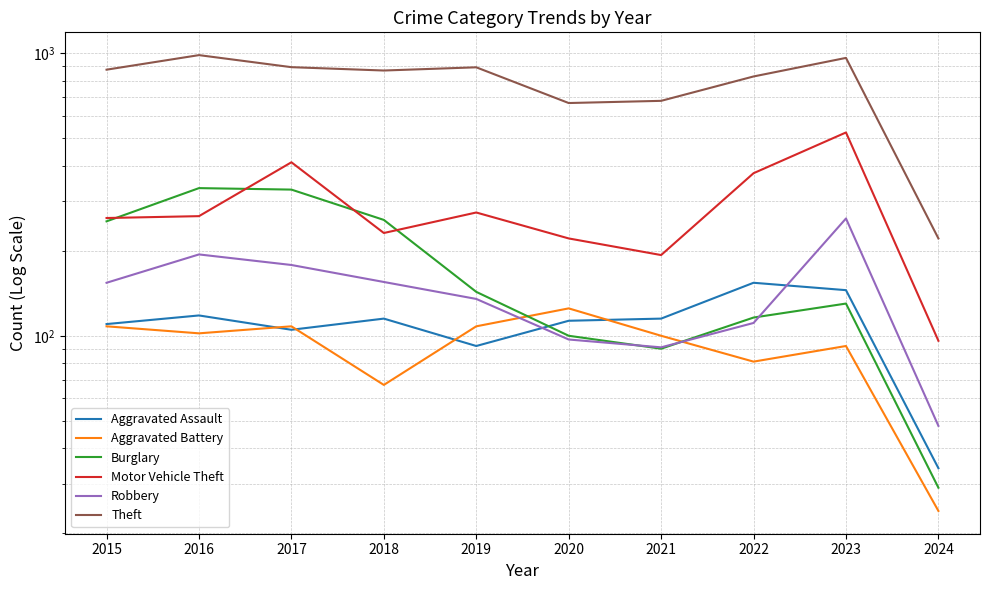

At which label is Aggravated Battery closest to 74?

2018